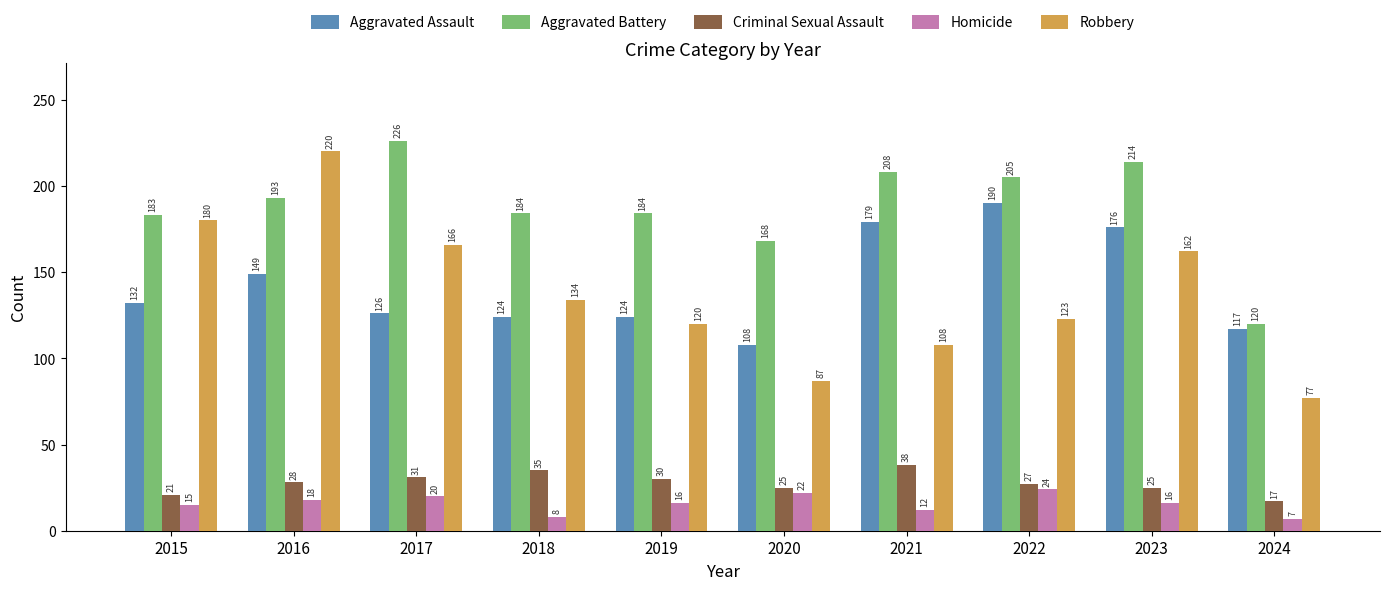

Count the number of data series in this chart.

5